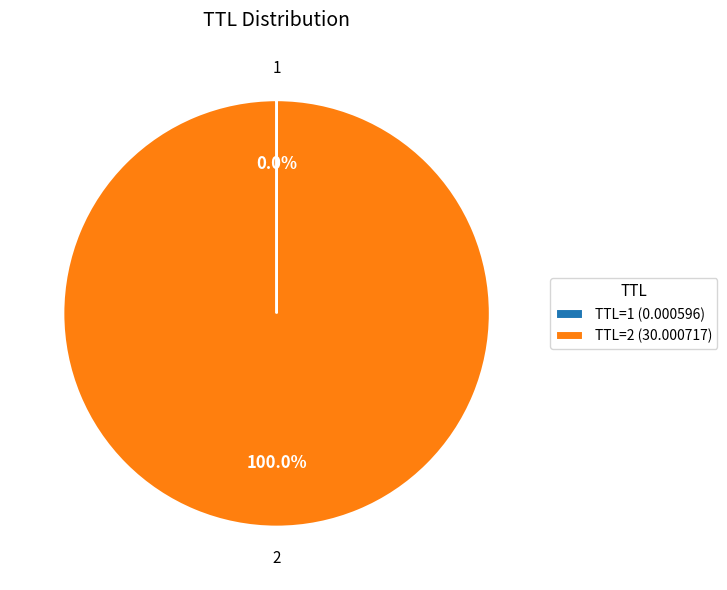

Which slice represents more than half of the pie?

TTL=2 (30.000717)